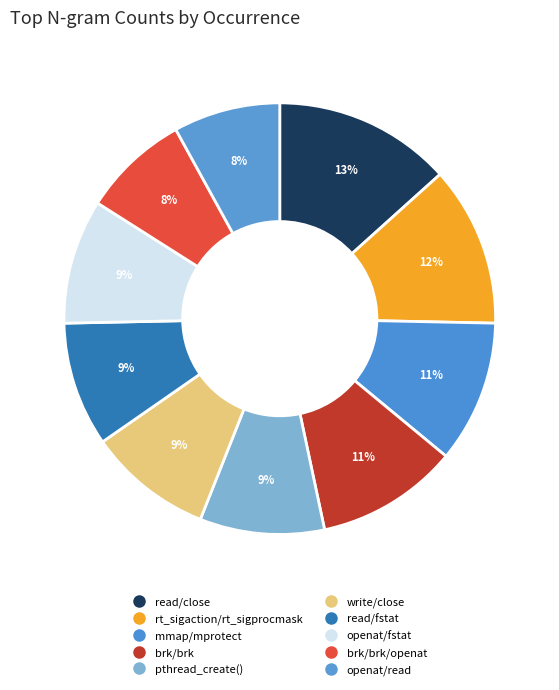

Rank the categories by value from lowest to highest.

brk/brk/openat, openat/read, pthread_create(), write/close, read/fstat, openat/fstat, mmap/mprotect, brk/brk, rt_sigaction/rt_sigprocmask, read/close